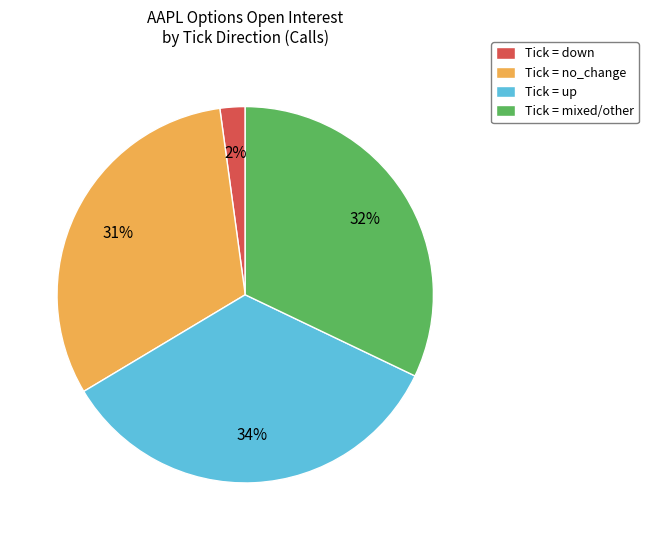

Combined, do Tick = mixed/other and Tick = no_change account for over 50%?

Yes